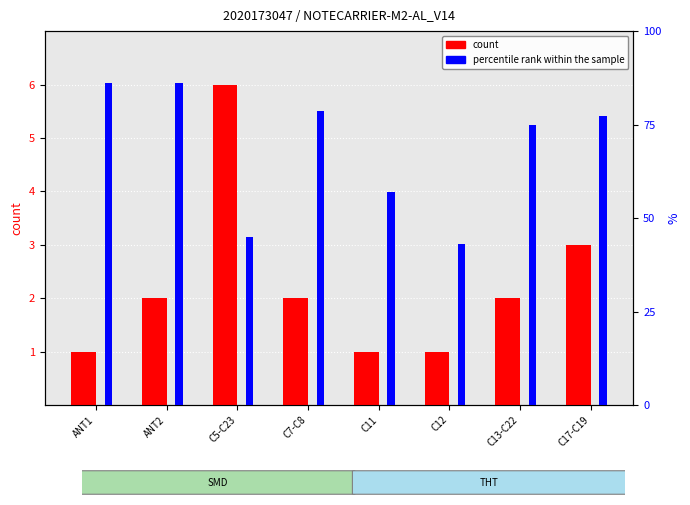

Reading left to right, list all the values displayed in this chart.

count: 1.0	2.0	6.0	2.0	1.0	1.0	2.0	3.0
percentile rank within the sample: 86.2	86.2	44.9	78.6	56.9	43.0	75.0	77.2